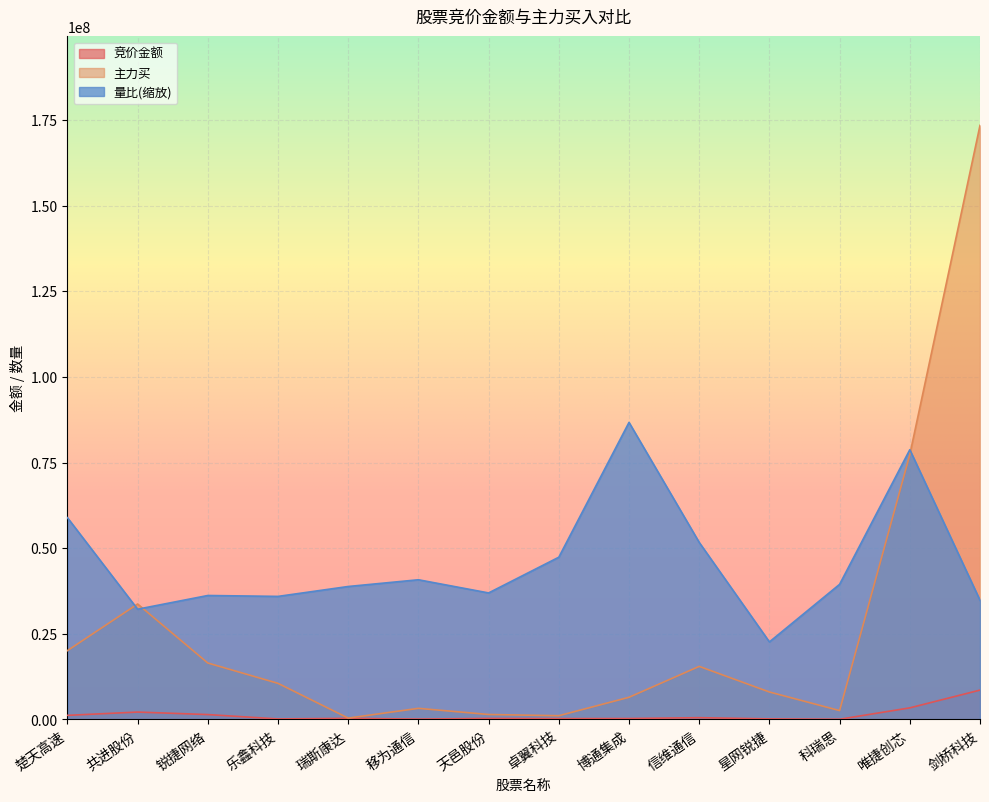

What is the maximum value for 竞价金额?

8563872.0